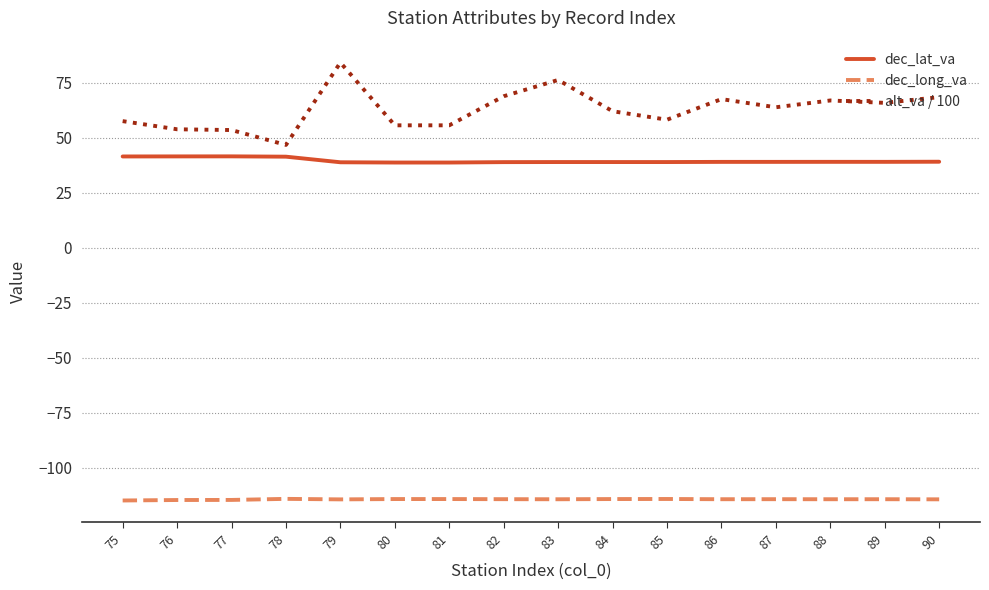

What is the minimum value shown in the chart?

-114.8